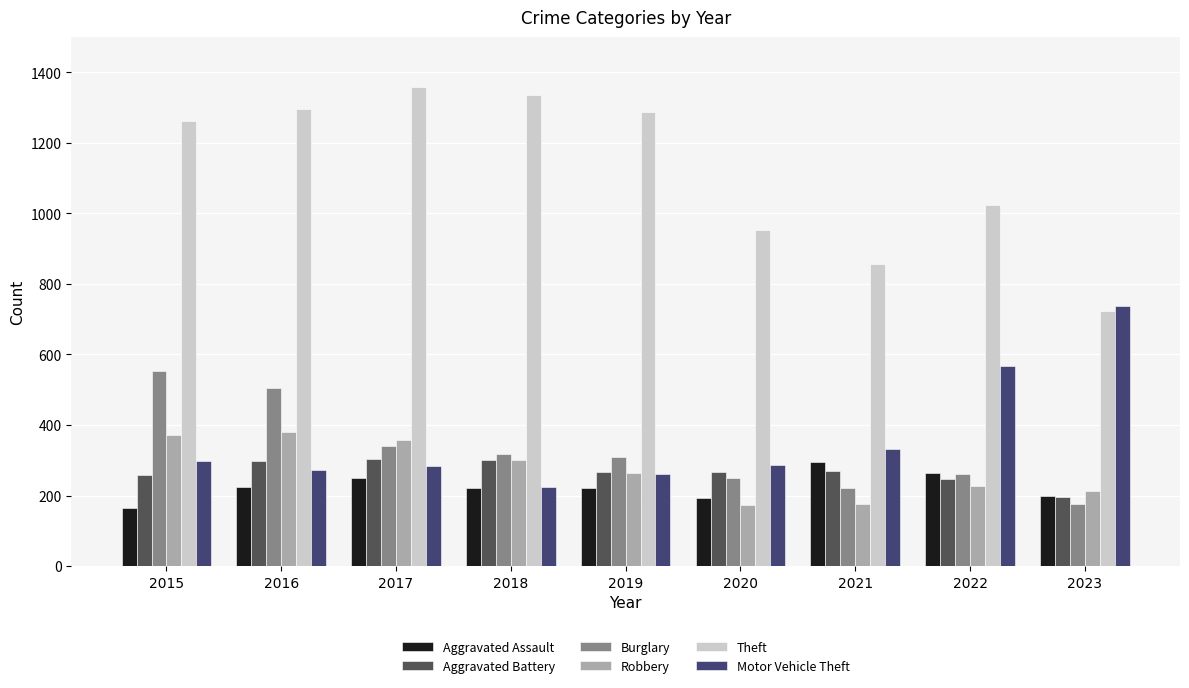

What is the difference between the highest and lowest values at 2015?

1099